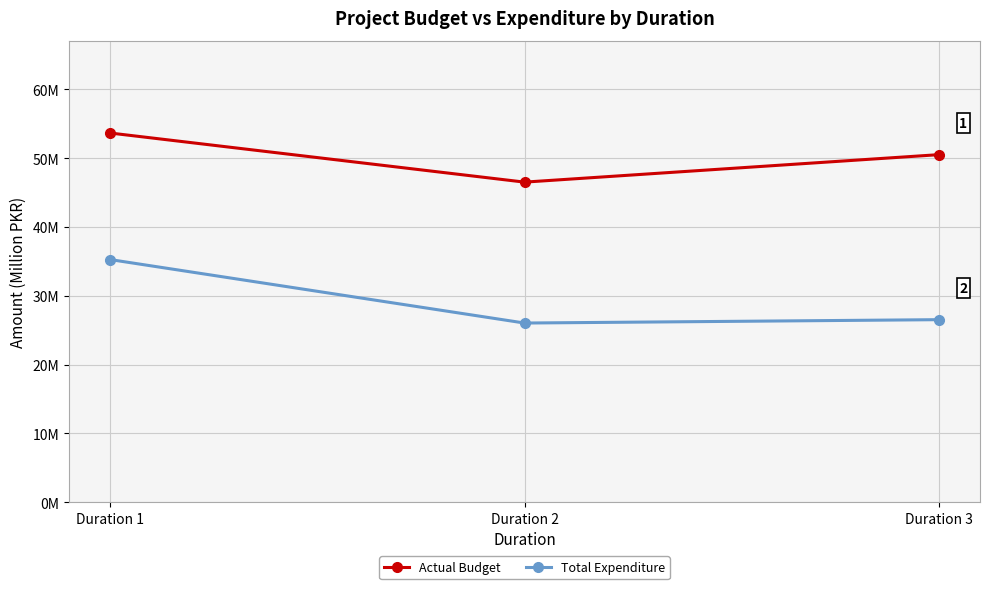

Is this an area chart (filled region under the line)?

No